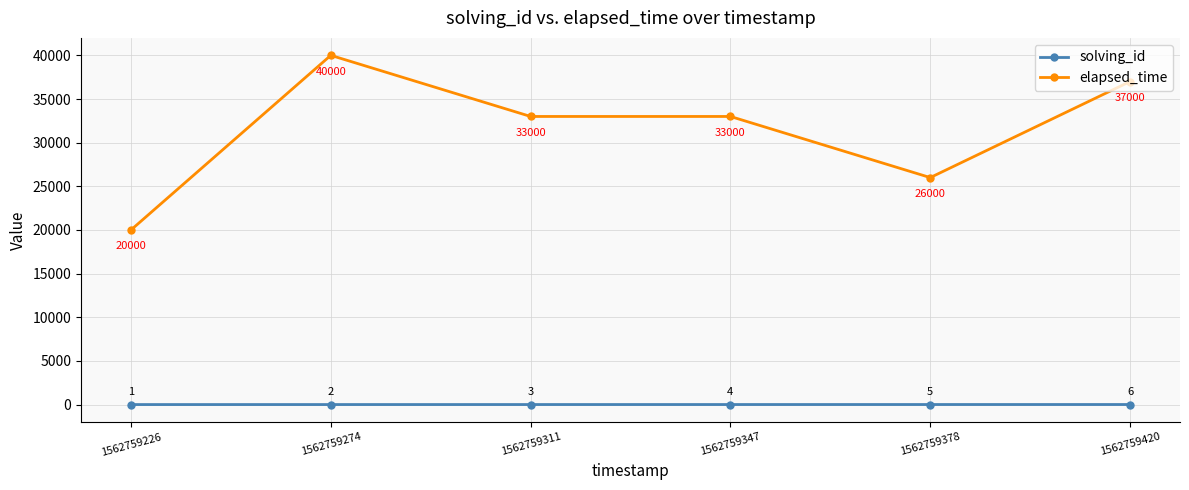

Which series changed the most between 1562759226 and 1562759420?

elapsed_time